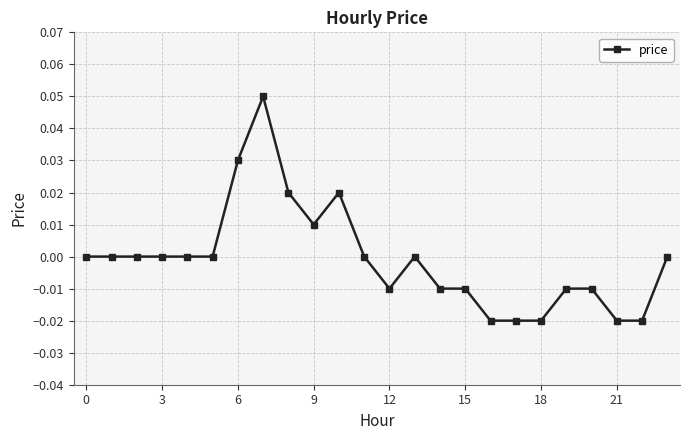

True or false: the data has more than 0 interior local peaks.

True